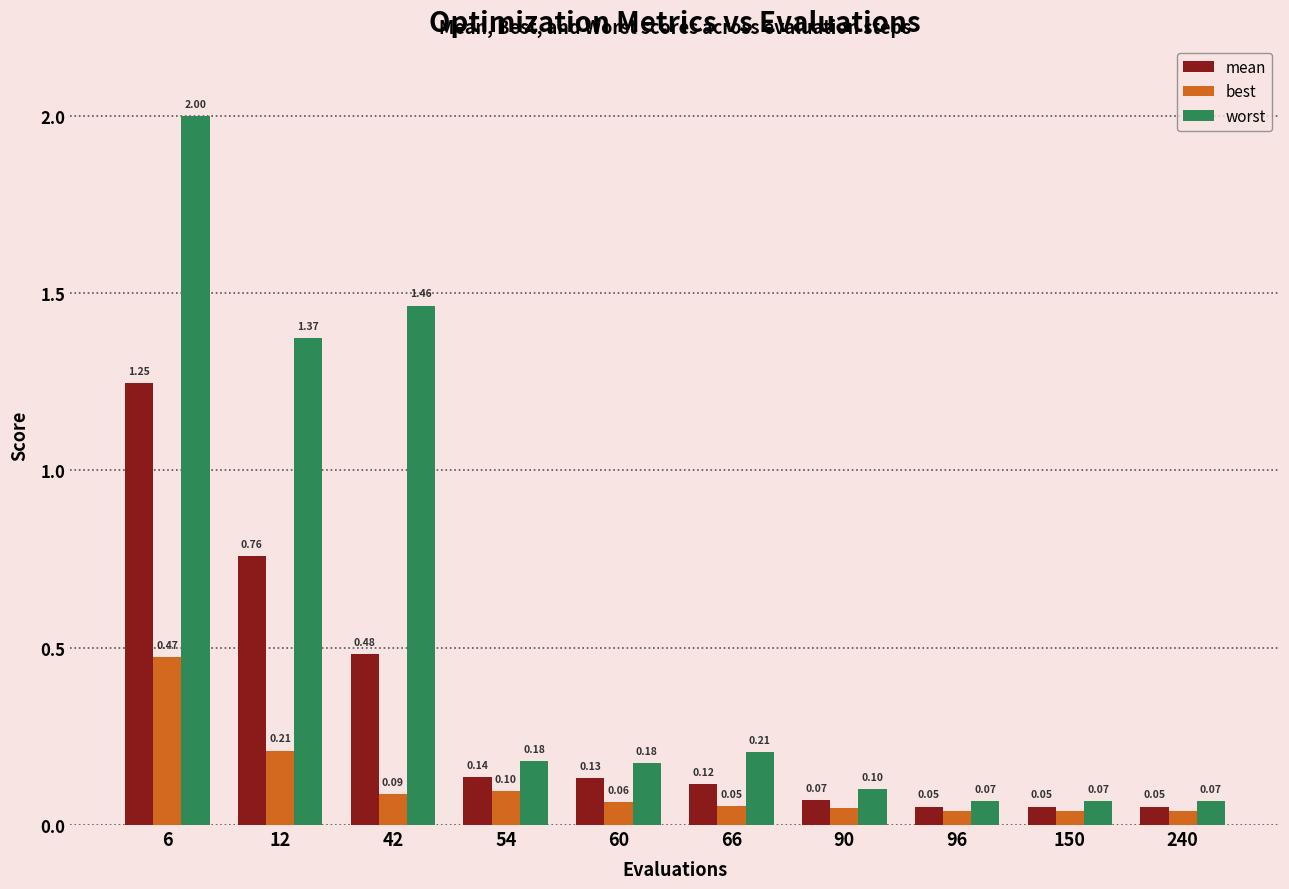

Rank the series by their average value, from lowest to highest.

best, mean, worst